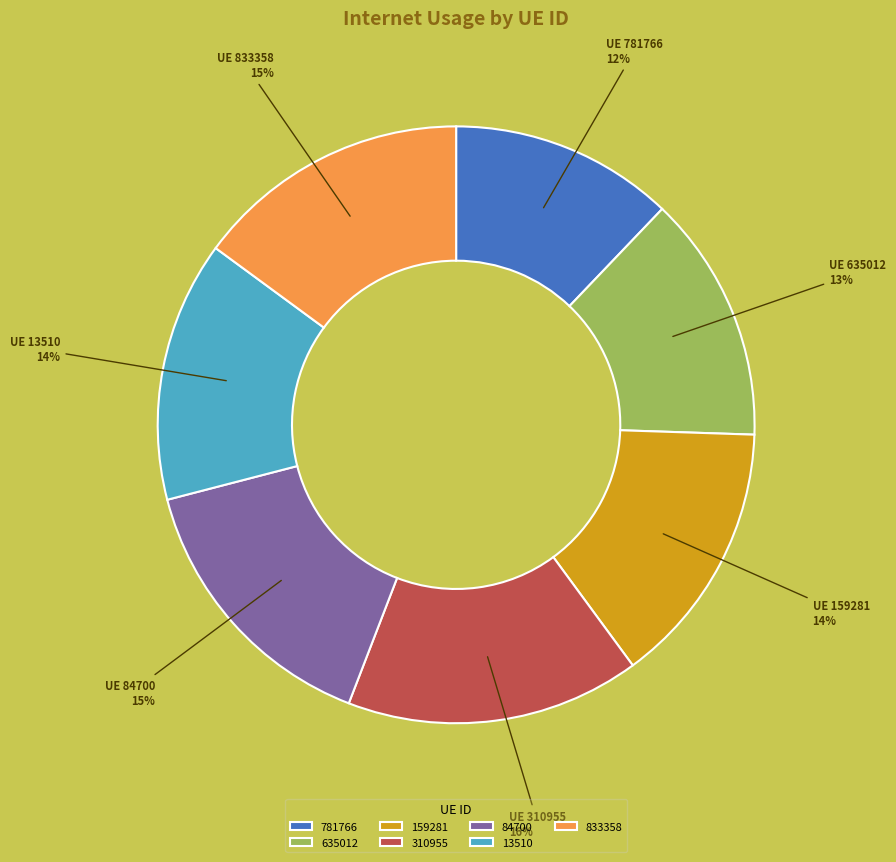

The 310955 slice represents 22% of the pie. True or false?

False